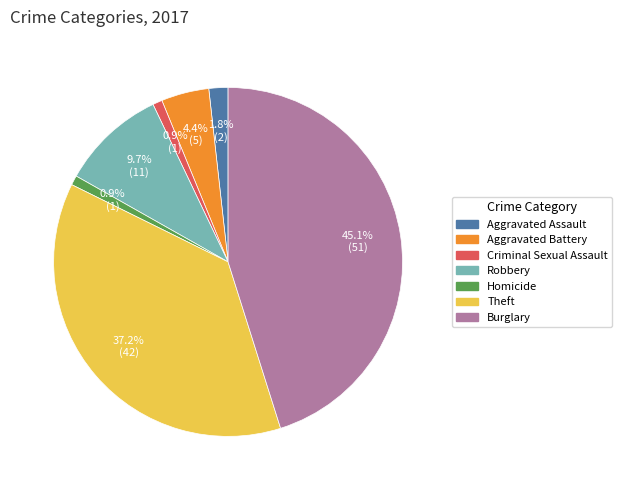

Is it true that Theft is 26% of the pie?

False